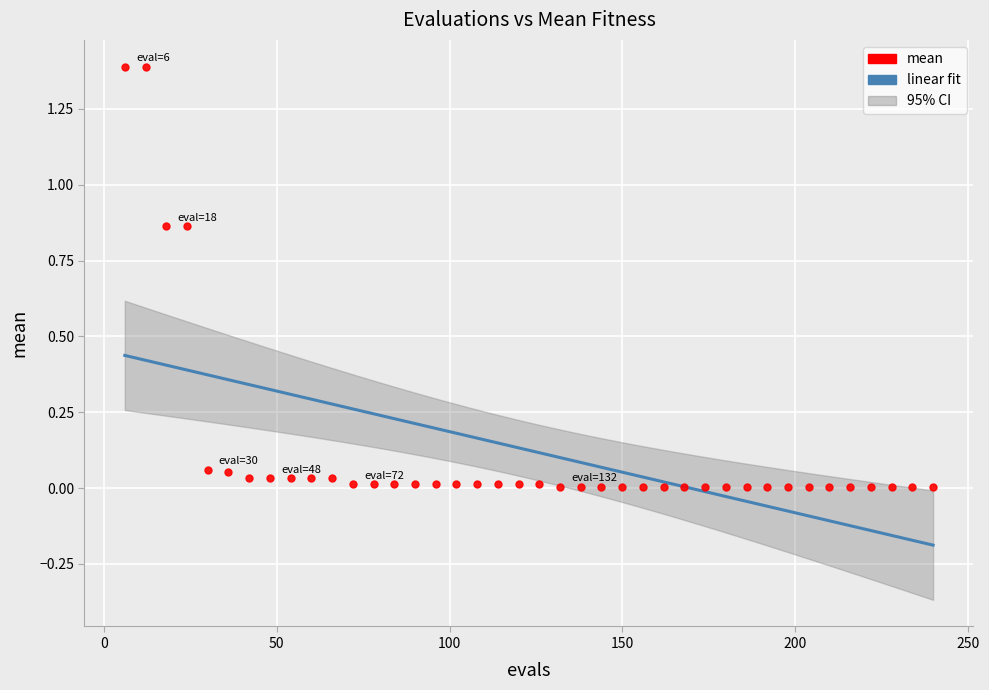

What is the range of Y values (max minus min)?

1.4